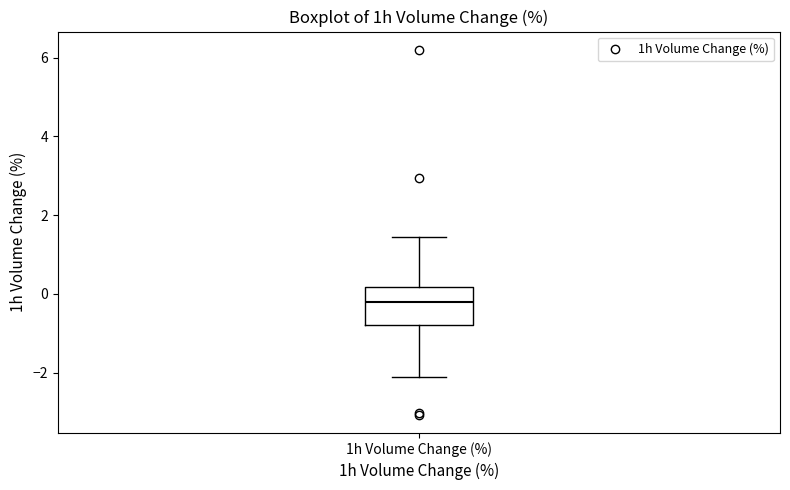

Where does the lower whisker of the box for 1h Volume Change (%) end on the y-axis? The values are not printed on the chart, so give them approximately, as read against the axis.

-2.2